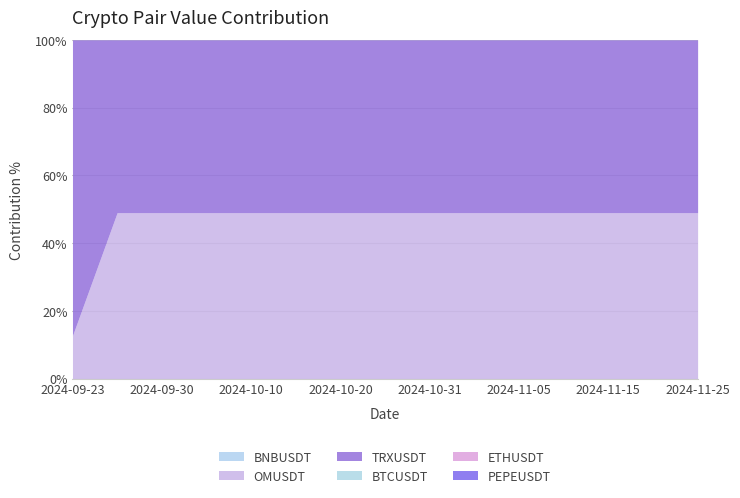

Reading left to right, list all the values displayed in this chart.

BNBUSDT: 2024-09-23=0.0	2024-09-25=0.0	2024-09-30=0.0	2024-10-05=0.0	2024-10-10=0.0	2024-10-15=0.0	2024-10-20=0.0	2024-10-25=0.0	2024-10-31=0.0	2024-11-01=0.0	2024-11-05=0.0	2024-11-10=0.0	2024-11-15=0.0	2024-11-20=0.0	2024-11-25=0.0
OMUSDT: 2024-09-23=281.0	2024-09-25=465.8	2024-09-30=465.8	2024-10-05=465.8	2024-10-10=465.8	2024-10-15=465.8	2024-10-20=465.8	2024-10-25=465.8	2024-10-31=465.8	2024-11-01=465.8	2024-11-05=465.8	2024-11-10=465.8	2024-11-15=465.8	2024-11-20=465.8	2024-11-25=465.8
TRXUSDT: 2024-09-23=1941.5	2024-09-25=485.4	2024-09-30=485.4	2024-10-05=485.4	2024-10-10=485.4	2024-10-15=485.4	2024-10-20=485.4	2024-10-25=485.4	2024-10-31=485.4	2024-11-01=485.4	2024-11-05=485.4	2024-11-10=485.4	2024-11-15=485.4	2024-11-20=485.4	2024-11-25=485.4
BTCUSDT: 2024-09-23=0.0	2024-09-25=0.0	2024-09-30=0.0	2024-10-05=0.0	2024-10-10=0.0	2024-10-15=0.0	2024-10-20=0.0	2024-10-25=0.0	2024-10-31=0.0	2024-11-01=0.0	2024-11-05=0.0	2024-11-10=0.0	2024-11-15=0.0	2024-11-20=0.0	2024-11-25=0.0
ETHUSDT: 2024-09-23=0.1	2024-09-25=0.1	2024-09-30=0.1	2024-10-05=0.1	2024-10-10=0.1	2024-10-15=0.1	2024-10-20=0.1	2024-10-25=0.1	2024-10-31=0.1	2024-11-01=0.1	2024-11-05=0.1	2024-11-10=0.1	2024-11-15=0.1	2024-11-20=0.1	2024-11-25=0.1
PEPEUSDT: 2024-09-23=0.2	2024-09-25=0.2	2024-09-30=0.2	2024-10-05=0.2	2024-10-10=0.2	2024-10-15=0.2	2024-10-20=0.2	2024-10-25=0.2	2024-10-31=0.2	2024-11-01=0.2	2024-11-05=0.2	2024-11-10=0.2	2024-11-15=0.2	2024-11-20=0.2	2024-11-25=0.2